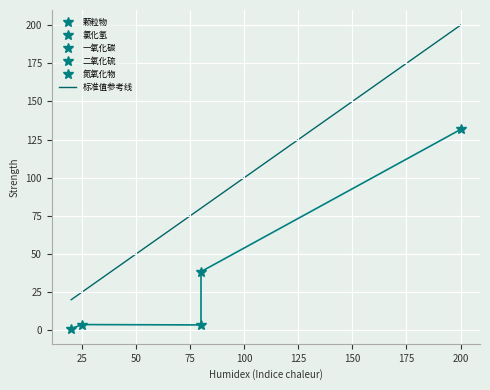

What is the value of the 4th point from the left?

80